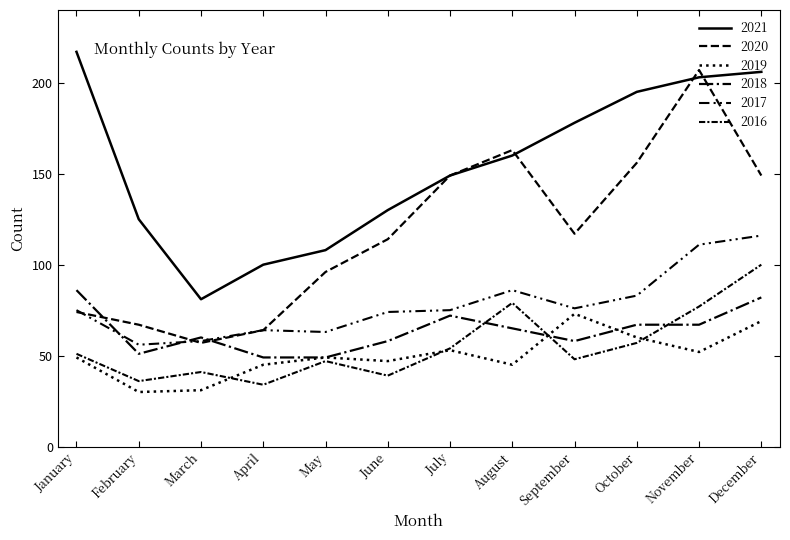

How many lines are shown in the chart?

6